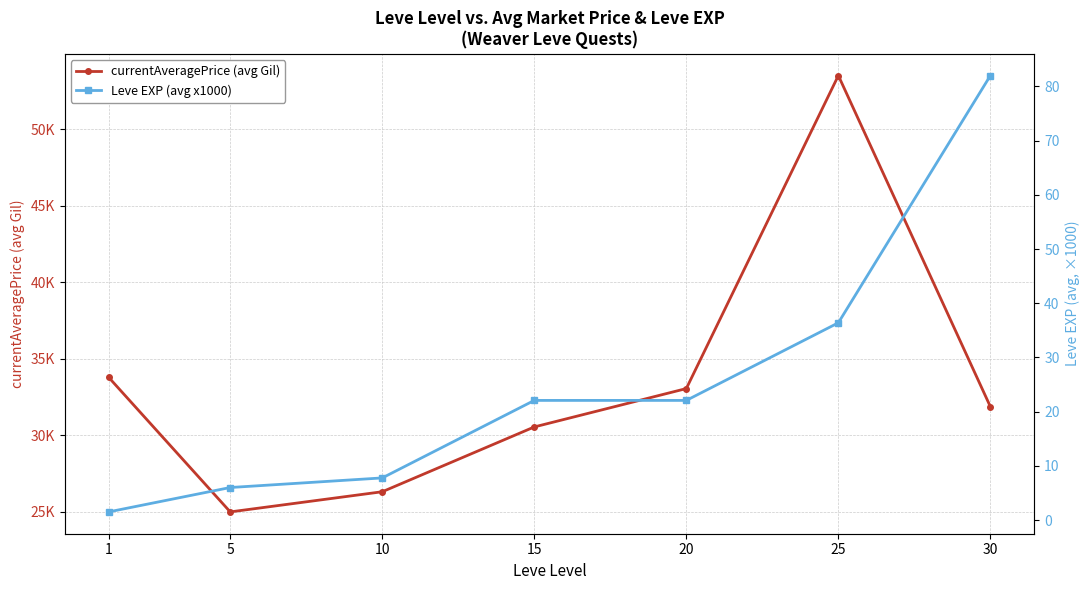

Which series has the widest spread of values?

currentAveragePrice (avg Gil)